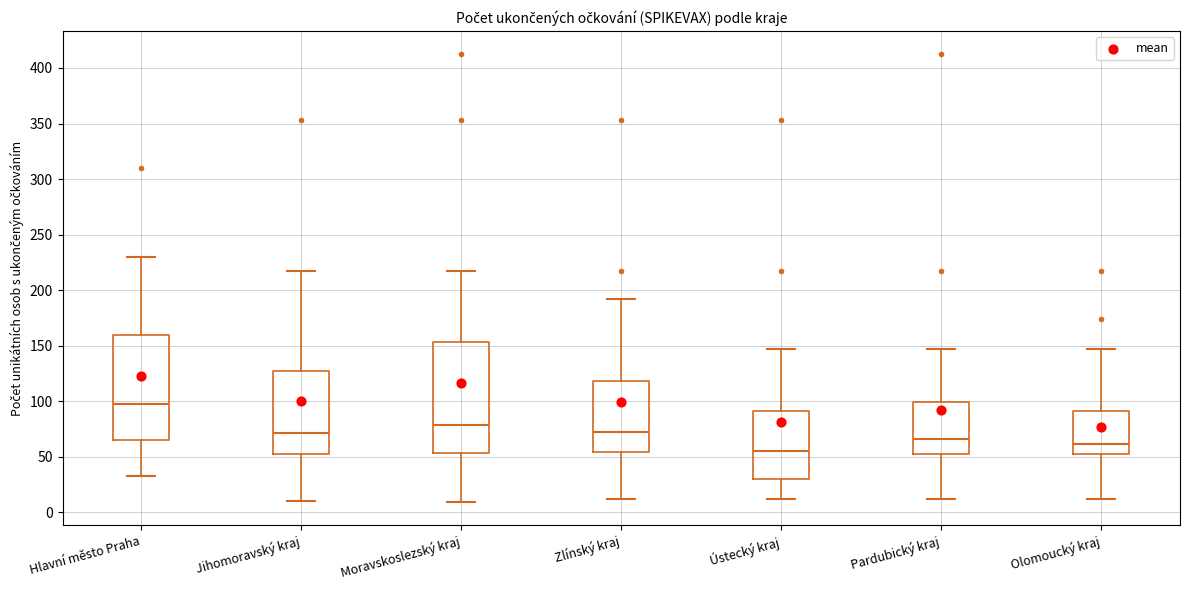

Which box is the tallest, from its lower edge to its upper edge?

Moravskoslezský kraj